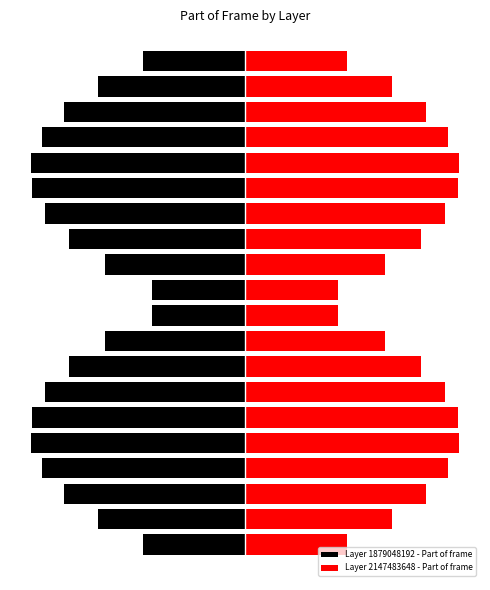

Between 2 and 17, which is larger?

2